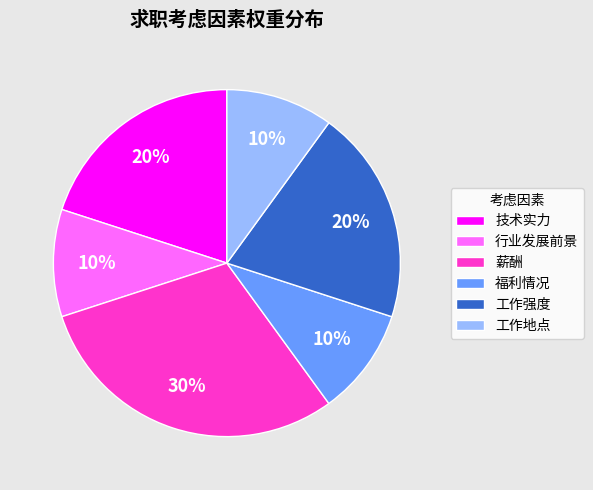

Which category has the biggest portion of the pie?

薪酬